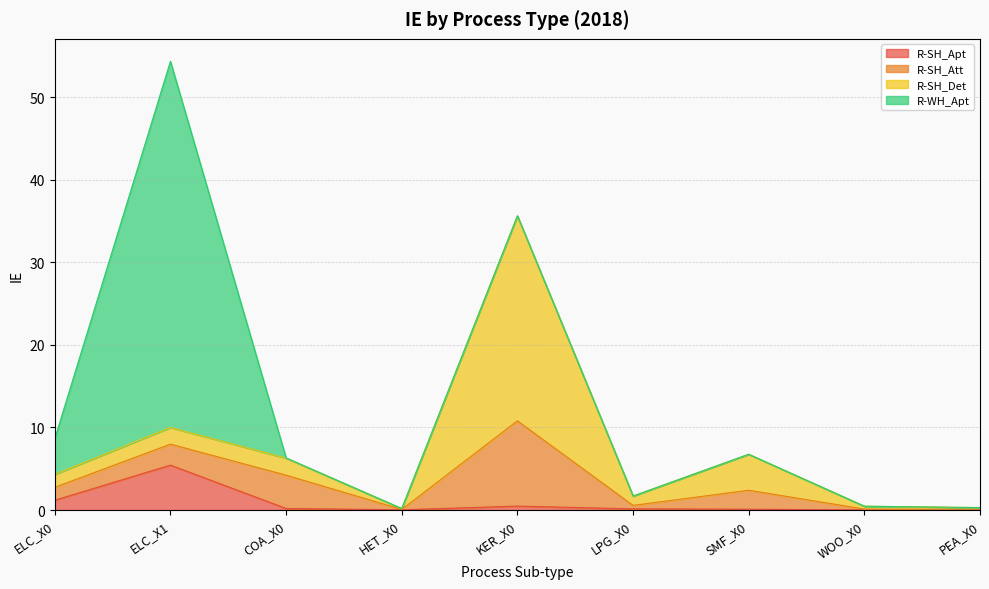

The value of R-SH_Att at KER_X0 is 10.3. True or false?

True